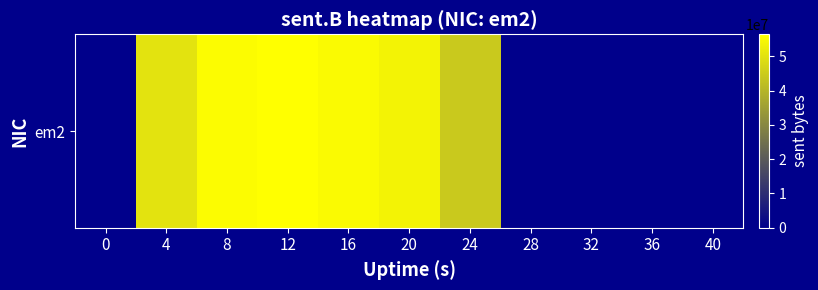

List the labels in order of value, largest first.

12, 8, 16, 20, 4, 24, 0, 28, 32, 36, 40